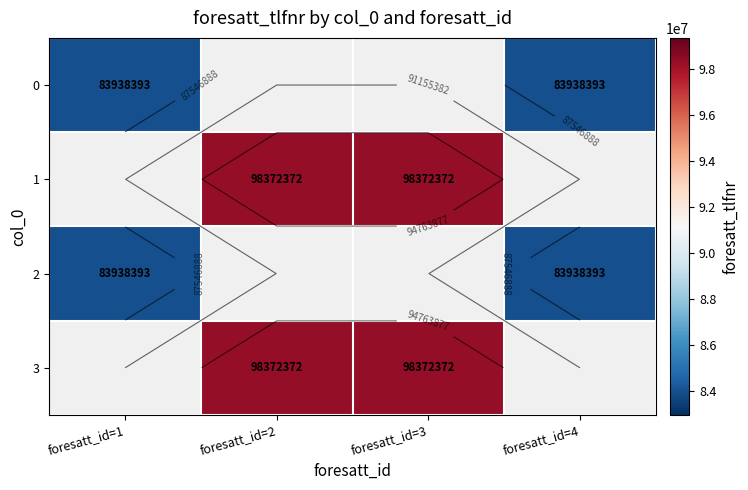

Read the 0 value at foresatt_id=1.

83938393.0